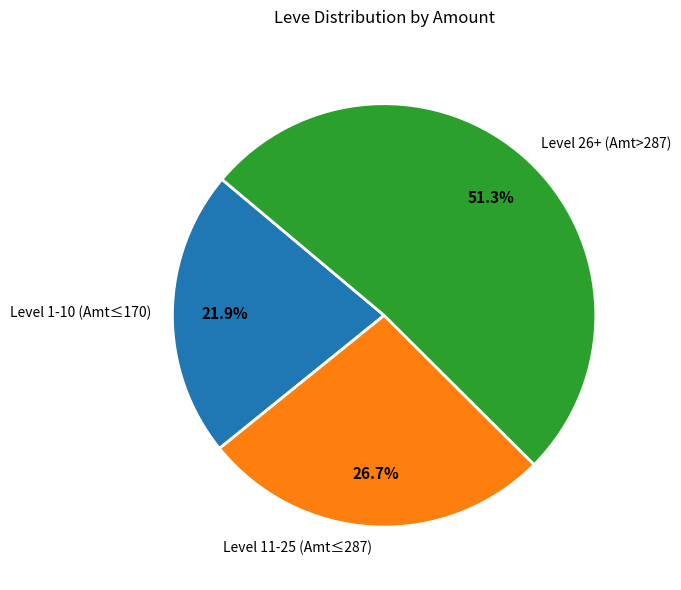

What percentage do Level 26+ (Amt>287) and Level 11-25 (Amt≤287) together represent?

78.1%